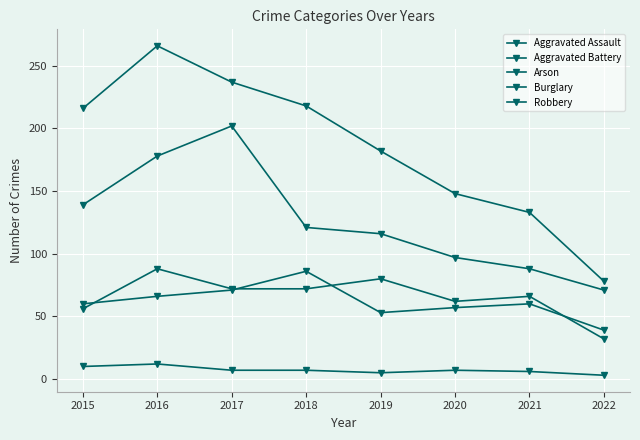

How many data points in Aggravated Assault are less than 72?

4